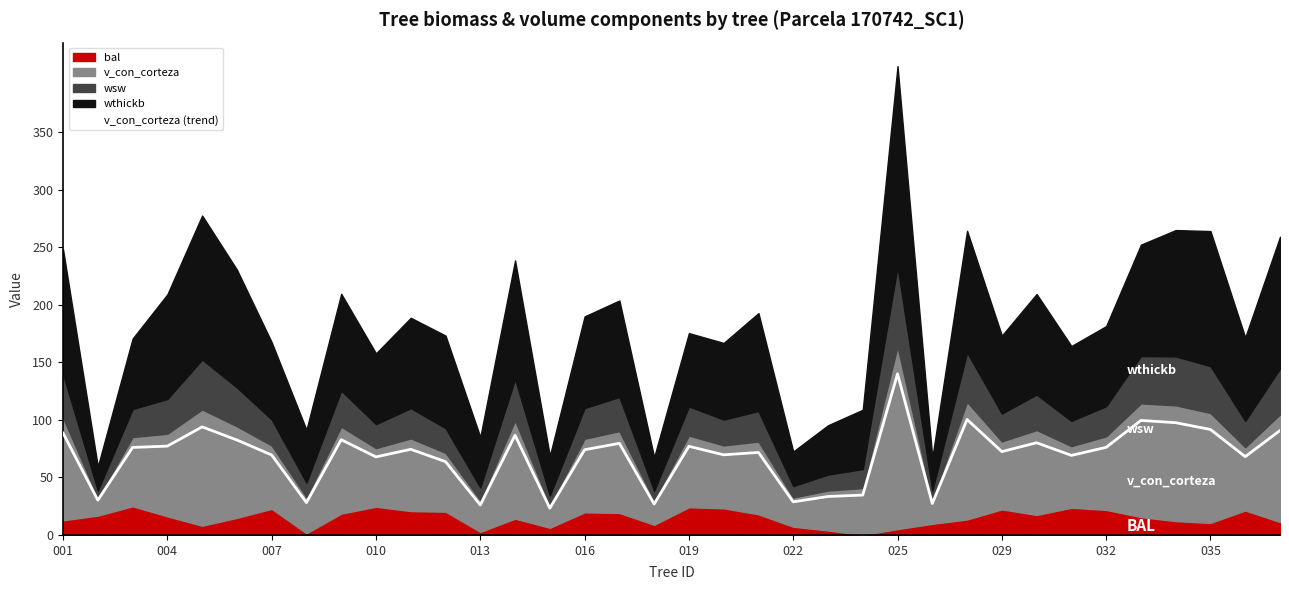

What is the lowest value of the v_con_corteza (trend) series?

23.3